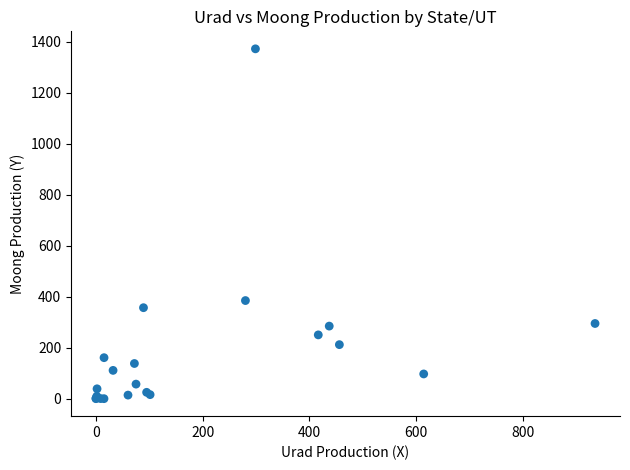

What Y value in the scatter plot is closest to 686?

385.0